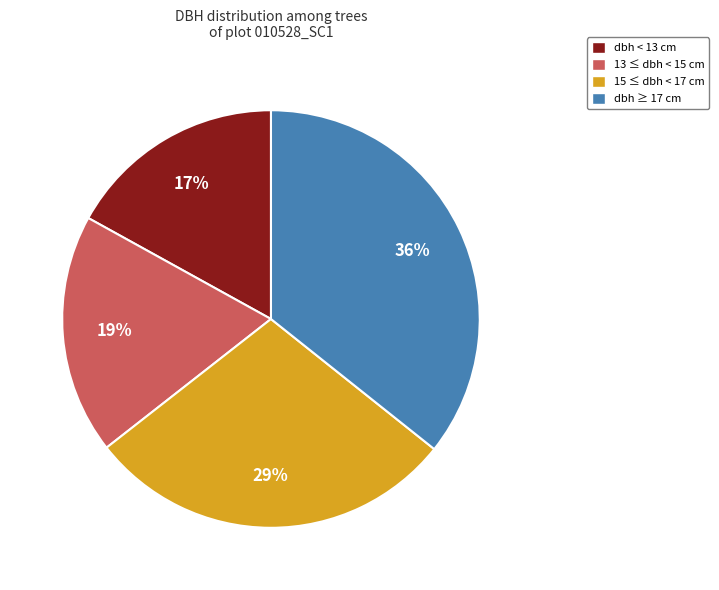

How many segments does this pie chart have?

4